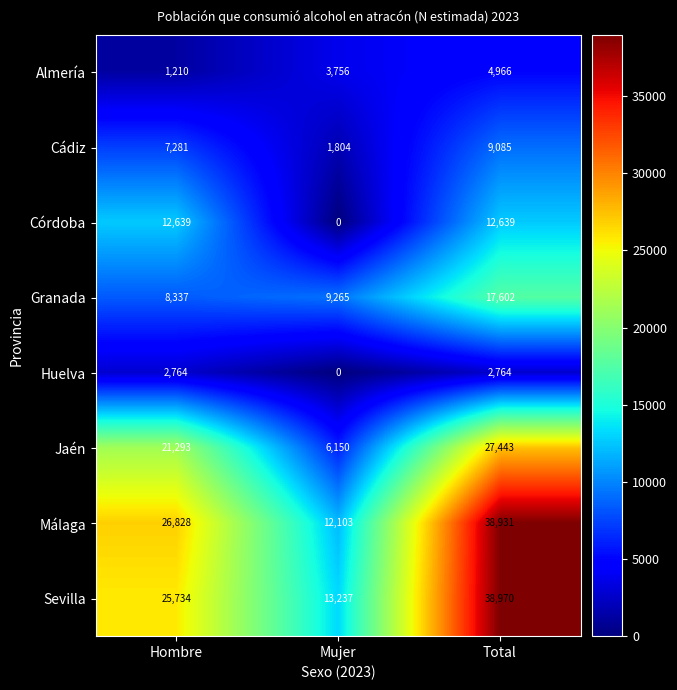

What is the difference between the maximum and second lowest values in the Málaga series?

12103